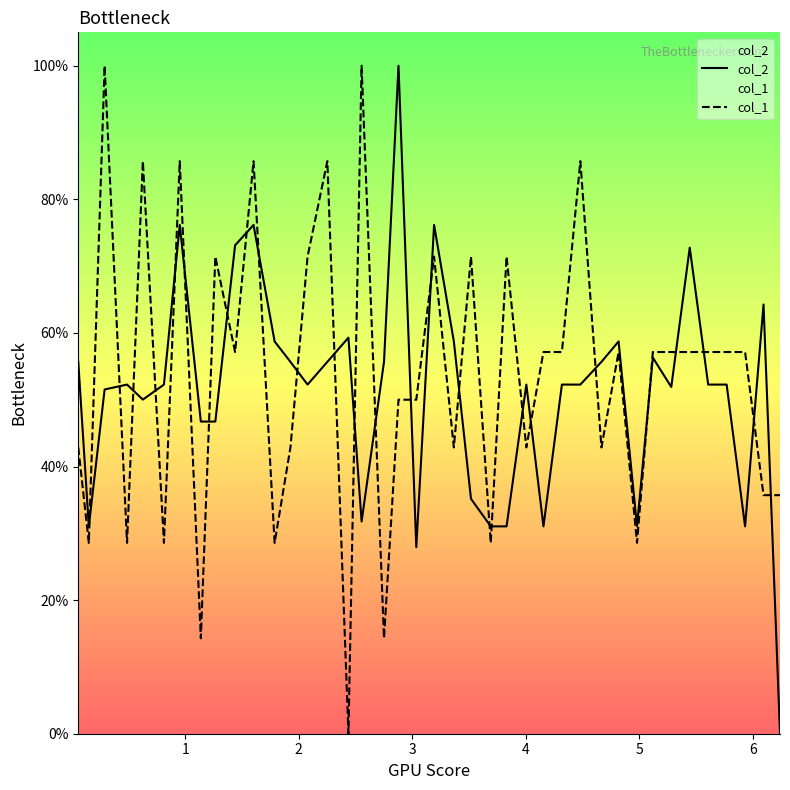

The col_2 series shows 23.7 at 10. True or false?

False